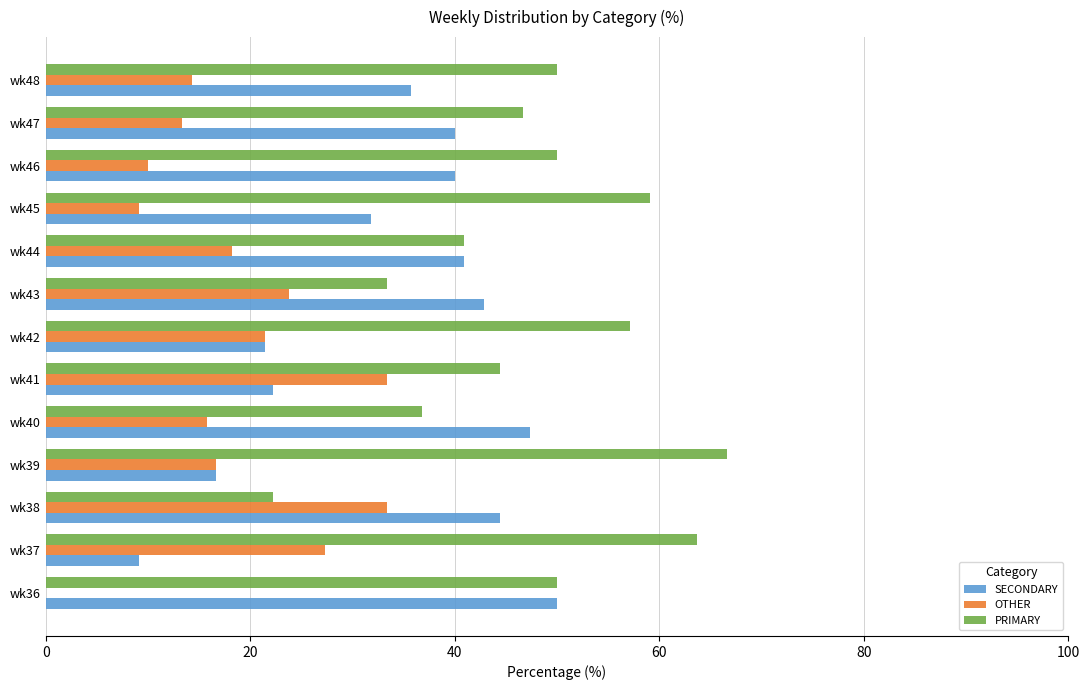

What are all the series names shown in the legend?

SECONDARY, OTHER, PRIMARY